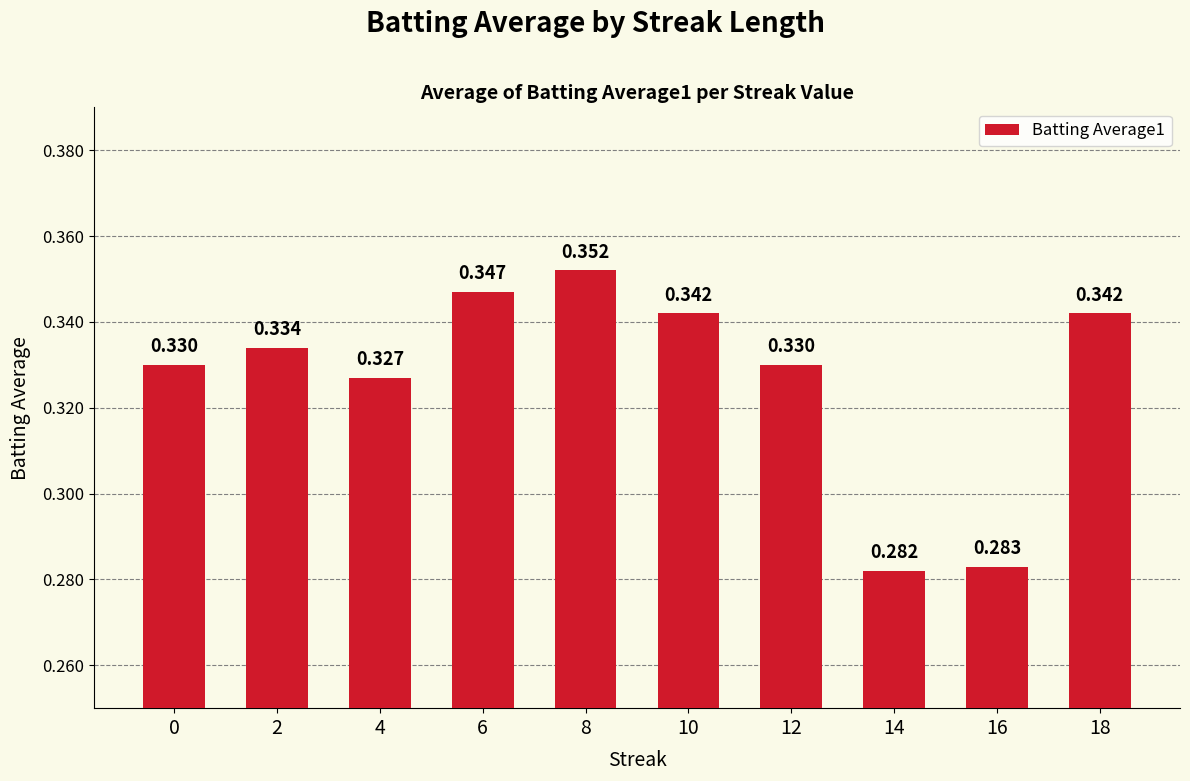

Reading left to right, list all the values displayed in this chart.

0.3	0.3	0.3	0.3	0.4	0.3	0.3	0.3	0.3	0.3